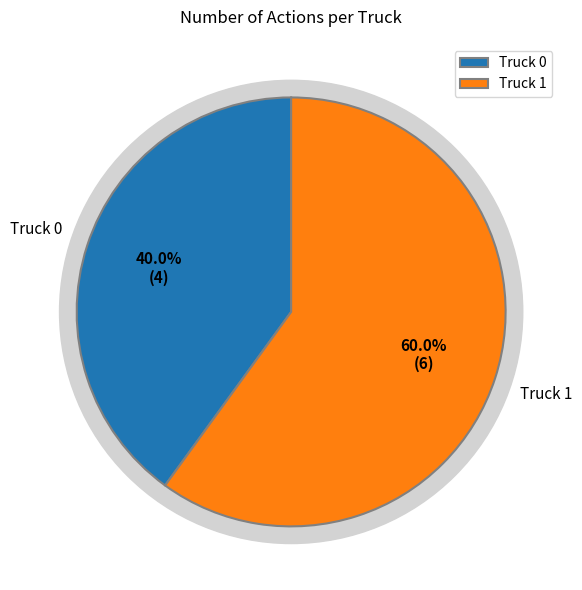

How many segments does this pie chart have?

2